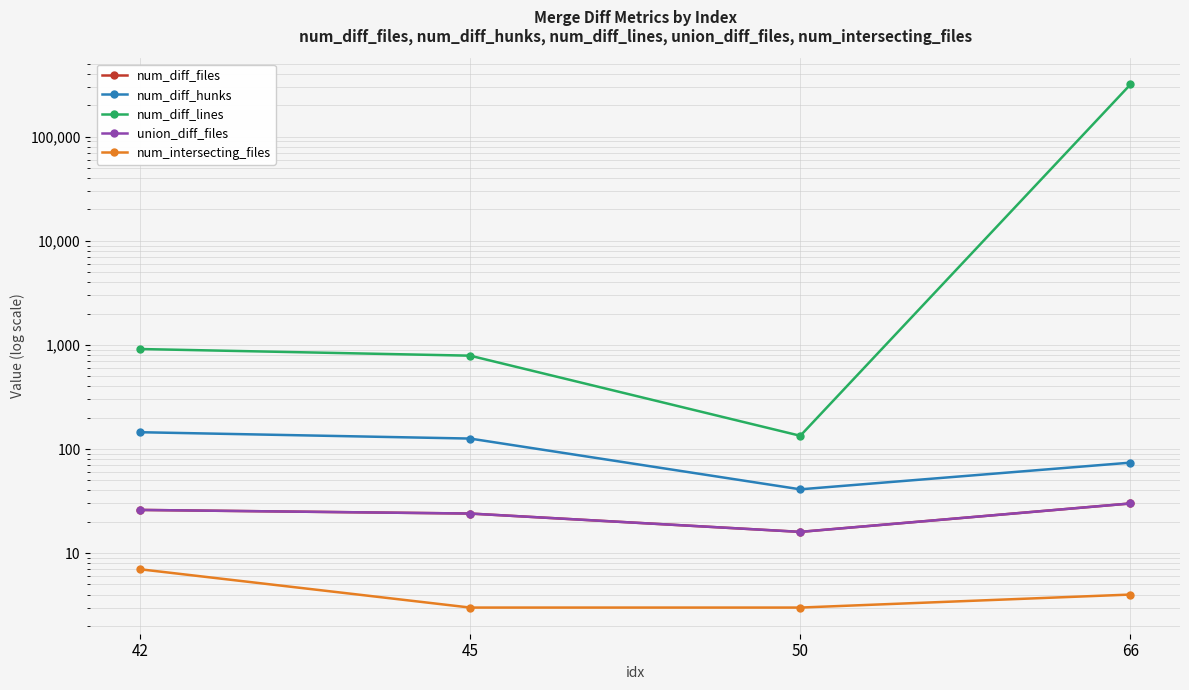

How many num_diff_files values are between 24 and 30?

3